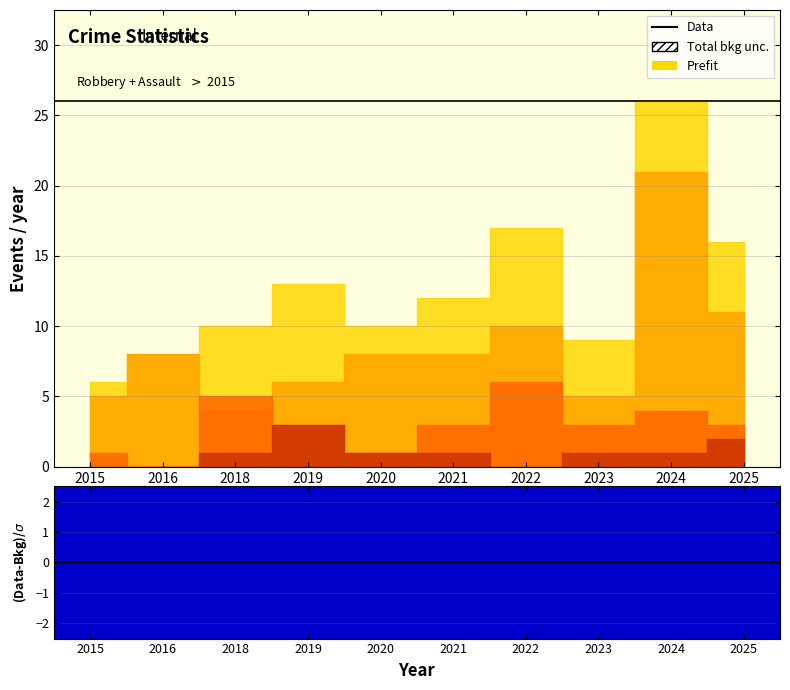

Where is Aggravated Assault nearest to the value 1?

2018